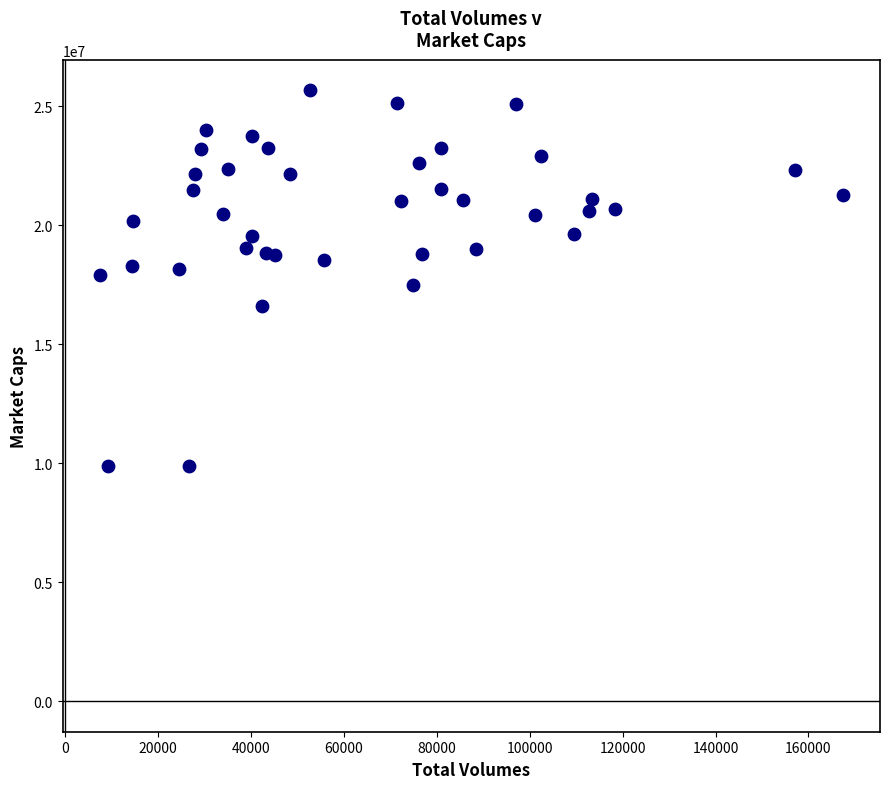

What is the range of X values (max minus min)?

160002.0